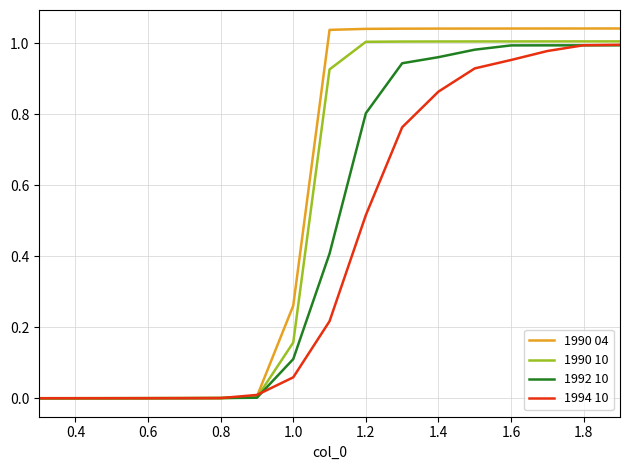

Which series has the largest range (max minus min)?

1990 04